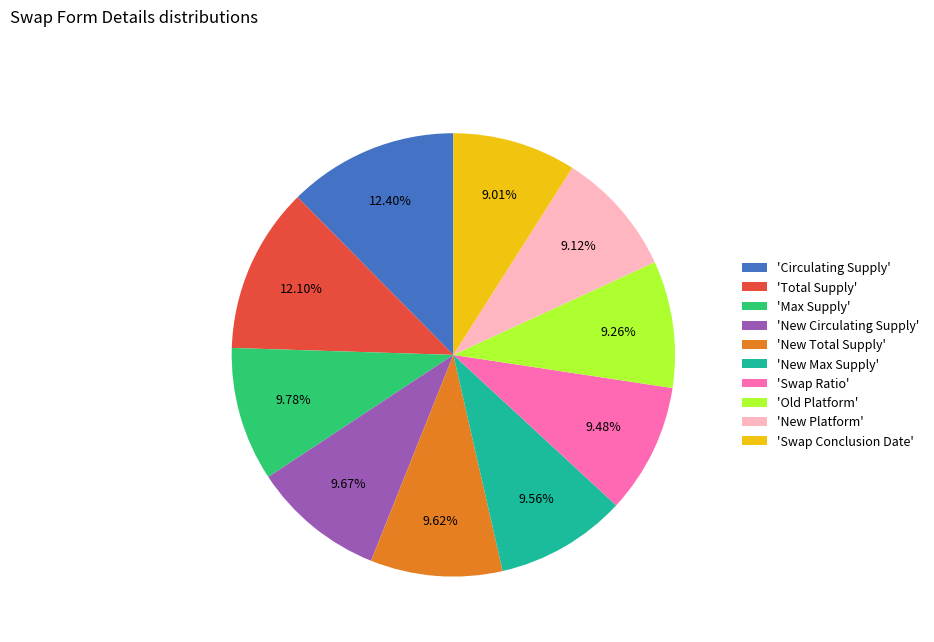

How many segments does this pie chart have?

10